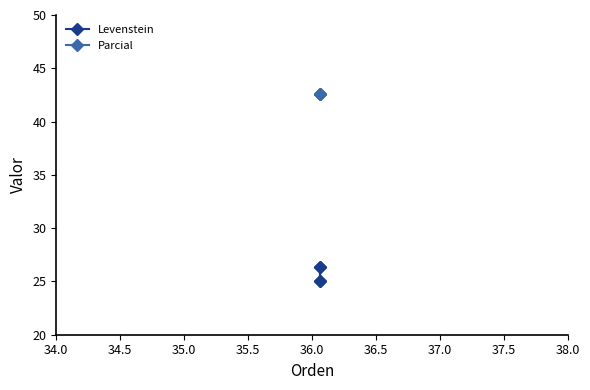

How many values in the Levenstein series are below 26?

2